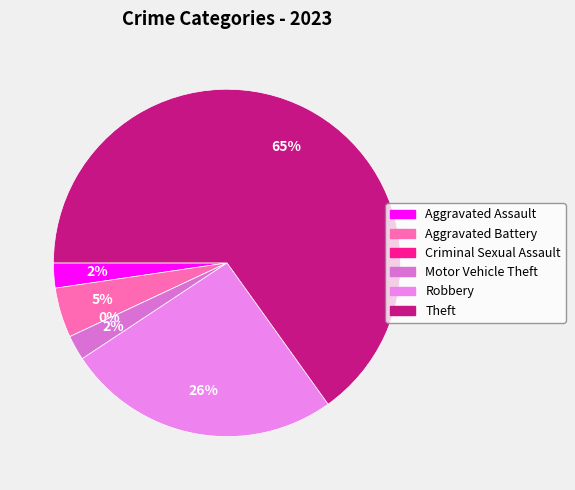

Does Theft account for over 50% of the chart?

Yes